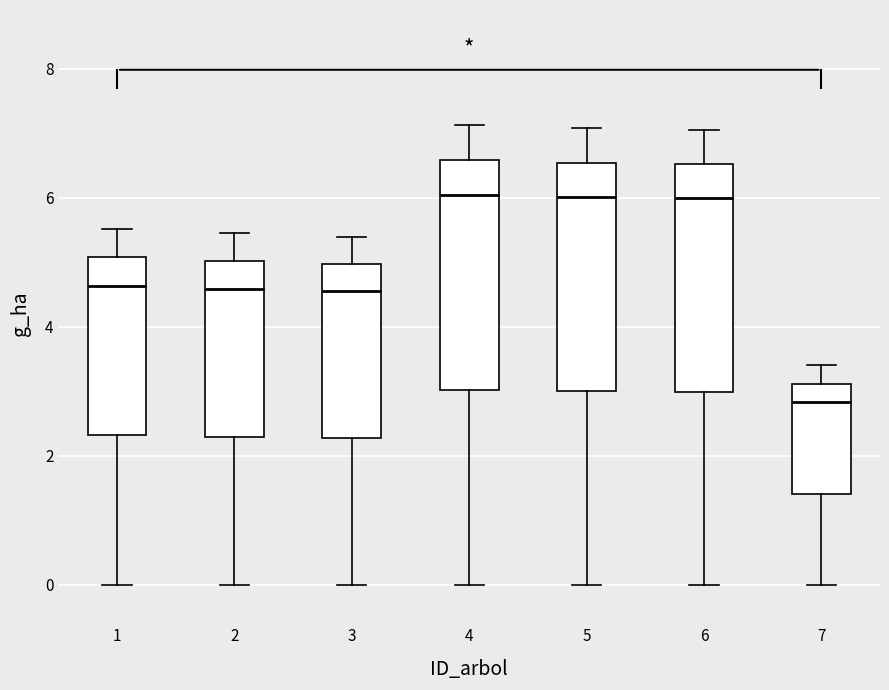

Reading left to right, read every box against the y-axis: the position of its median line, the range the box covers, and the ends of its whiskers. The values are not printed on the chart, so give them approximately, as read against the axis.

1: median 4.6, box 2.4 to 5.0, whiskers 0.0 to 5.6
2: median 4.6, box 2.2 to 5.0, whiskers 0.0 to 5.4
3: median 4.6, box 2.2 to 5.0, whiskers 0.0 to 5.4
4: median 6.0, box 3.0 to 6.6, whiskers 0.0 to 7.2
5: median 6.0, box 3.0 to 6.6, whiskers 0.0 to 7.0
6: median 6.0, box 3.0 to 6.6, whiskers 0.0 to 7.0
7: median 2.8, box 1.4 to 3.2, whiskers 0.0 to 3.4